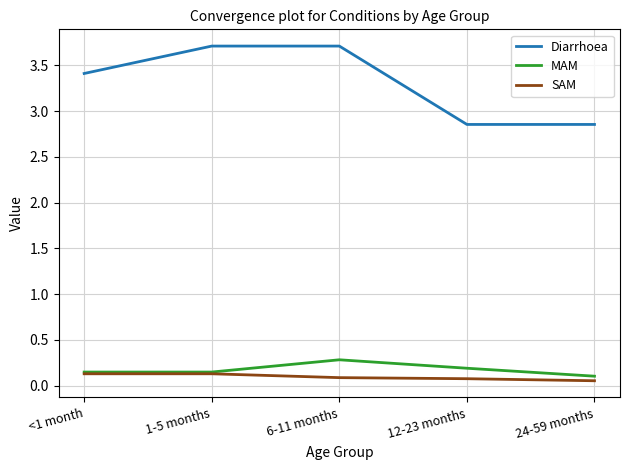

Count the SAM values in the range 0 to 1.

5